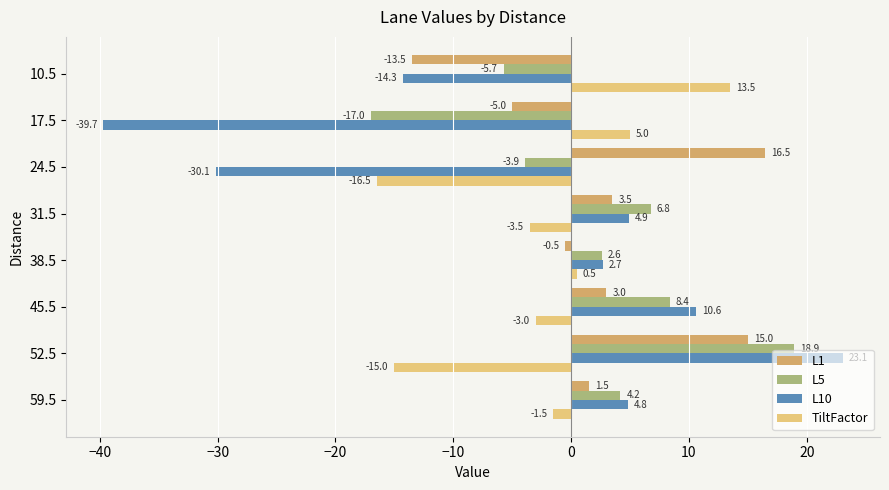

Read the L10 value at 10.5.

-14.3